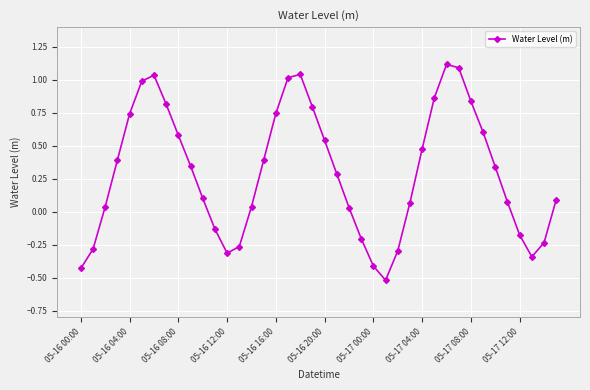

How many interior local peaks (higher than both neighbors) does the data have?

3